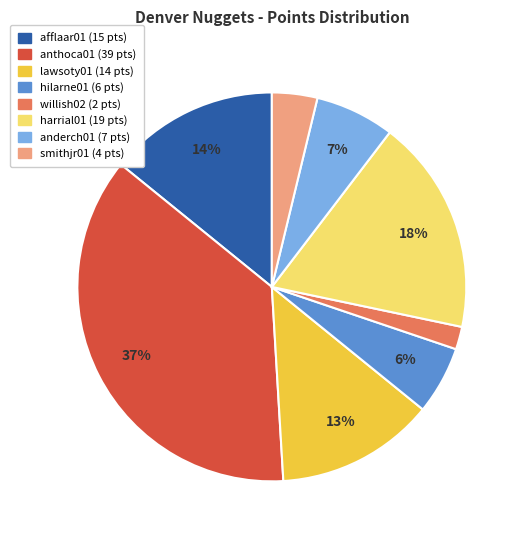

Count the number of slices in the pie.

8